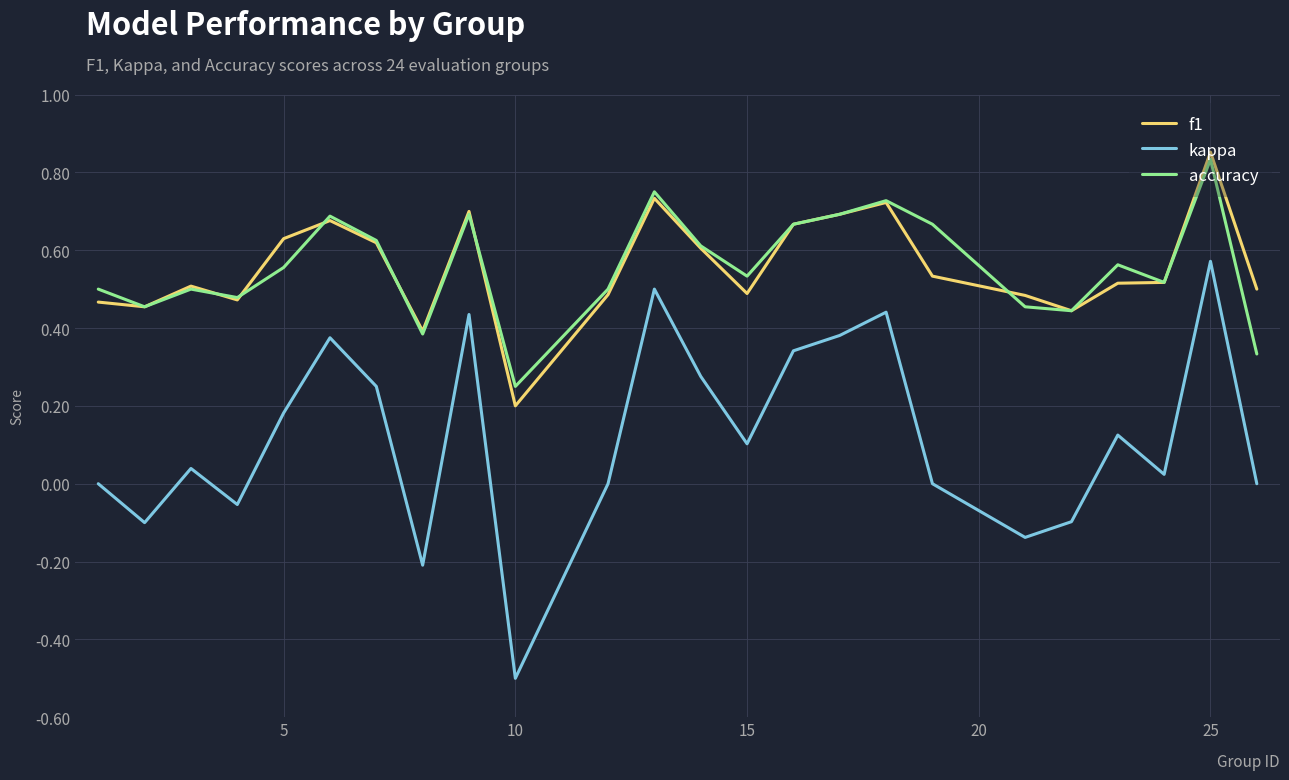

Does the chart have visible grid lines?

Yes